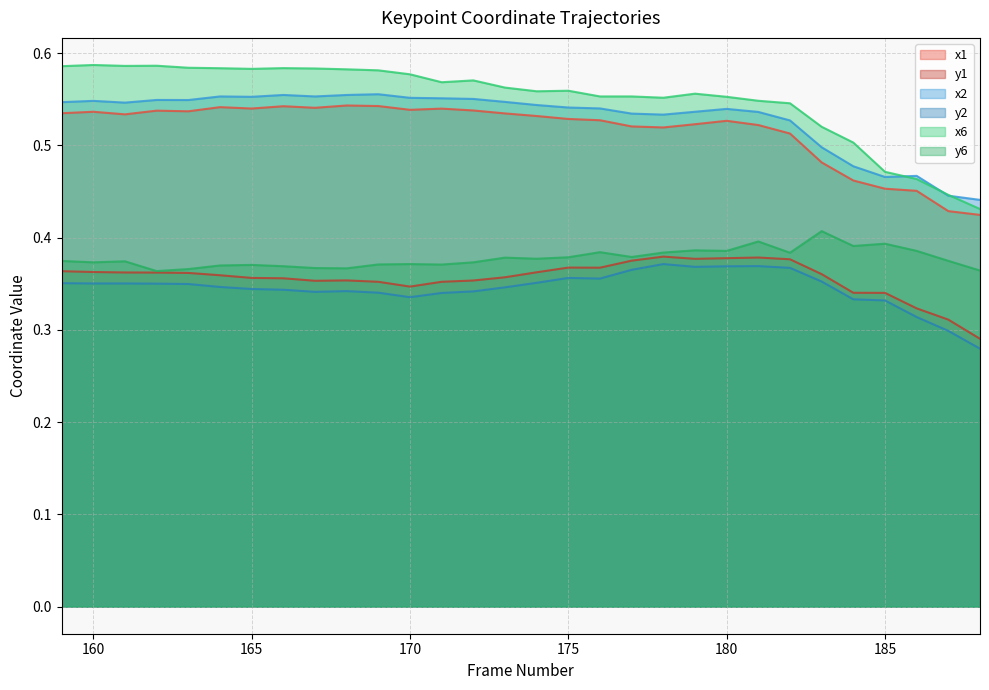

What is the minimum value for y2?

0.3